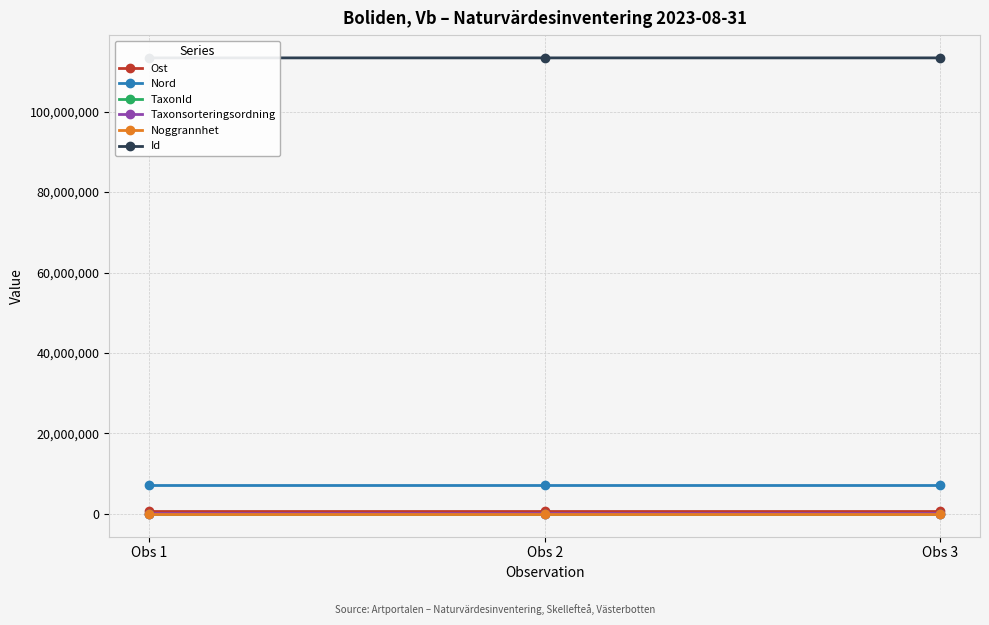

What is the highest value of the Nord series?

7201289